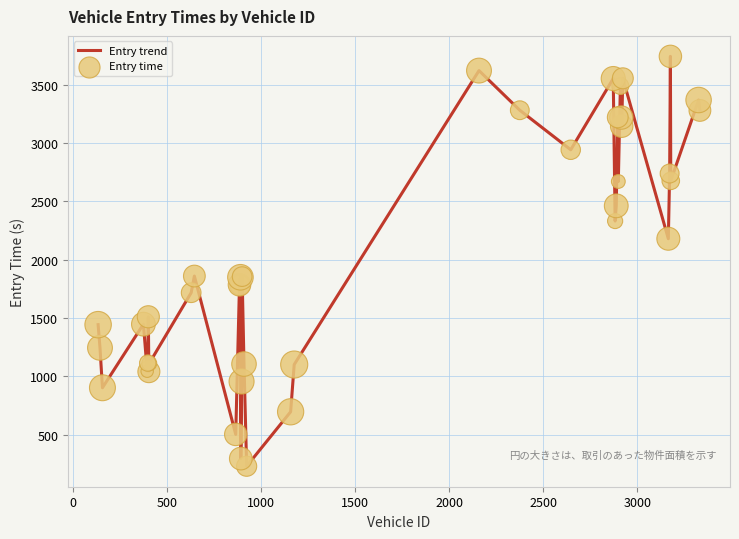

What is the difference between the maximum and minimum values?

3514.2